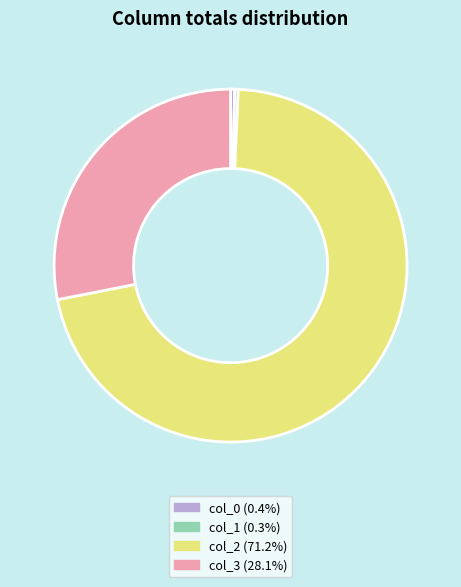

Combined, do col_0 (0.4%) and col_2 (71.2%) account for over 50%?

Yes